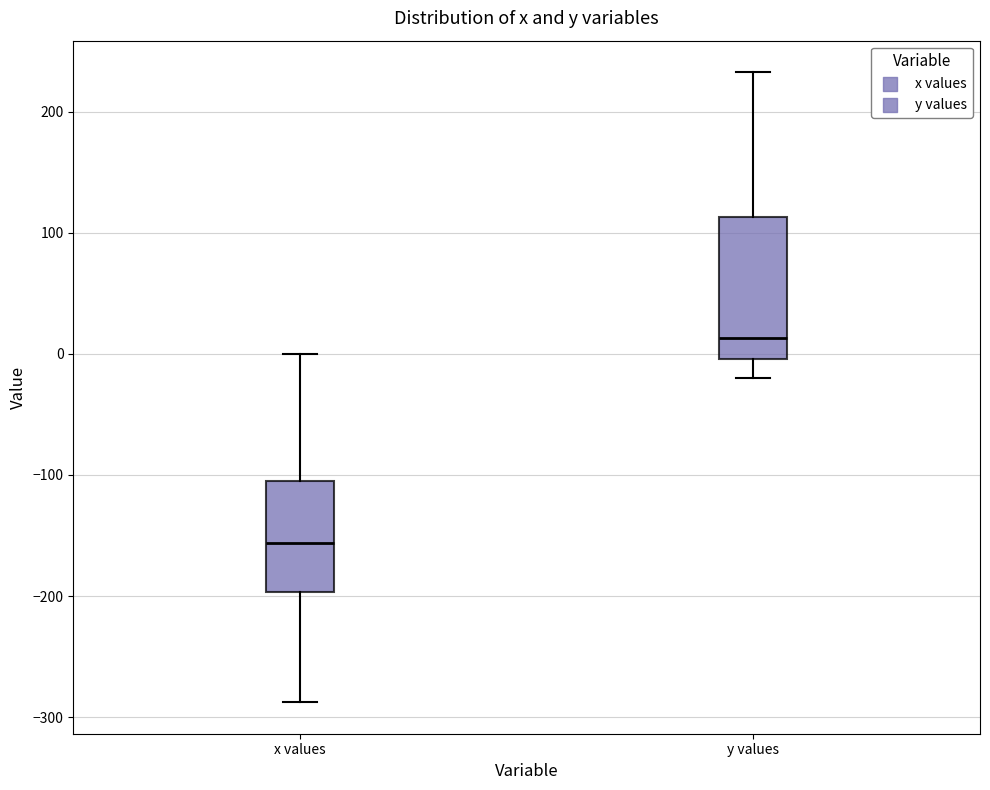

Which box's median line is the highest?

y values